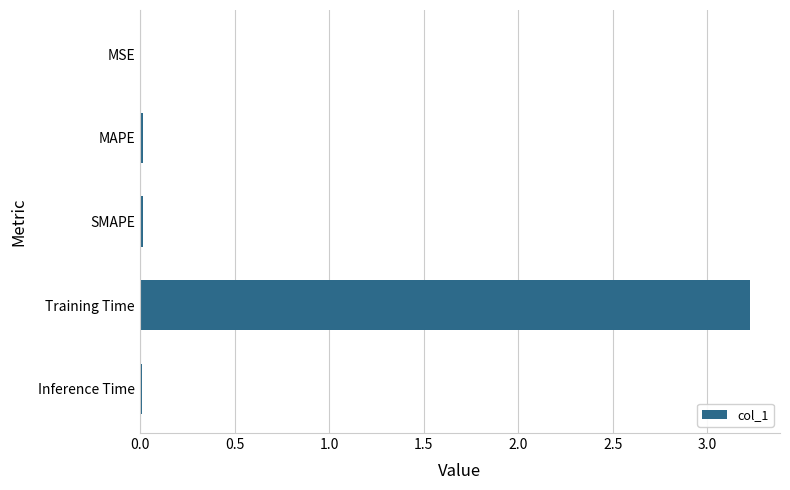

What value does the data have at Training Time?

3.2